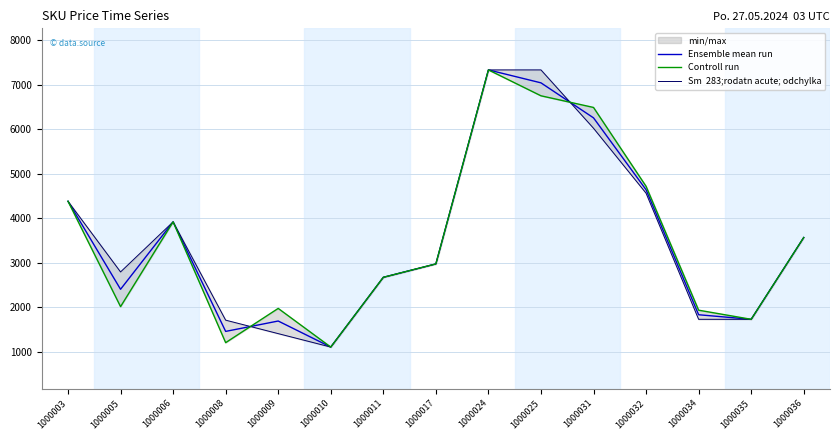

What is the average value of the Controll run series?

3514.6